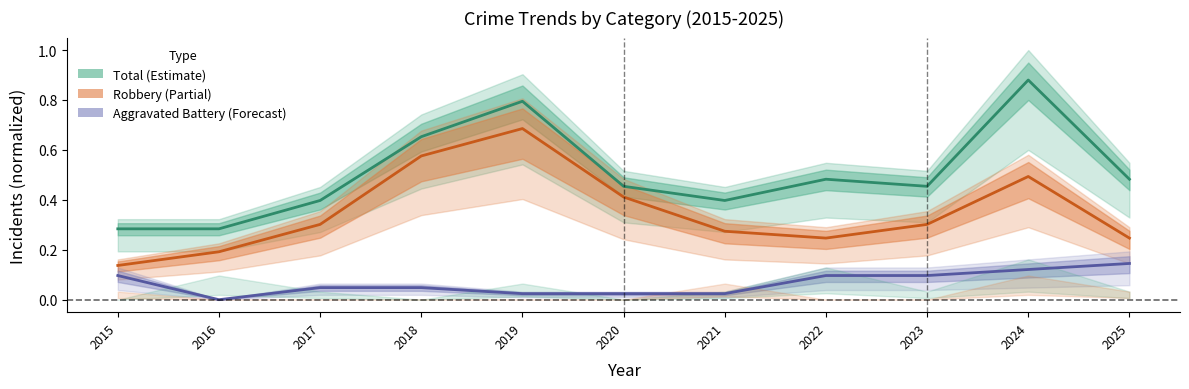

True or false: Aggravated Battery and Total intersect in this chart.

False